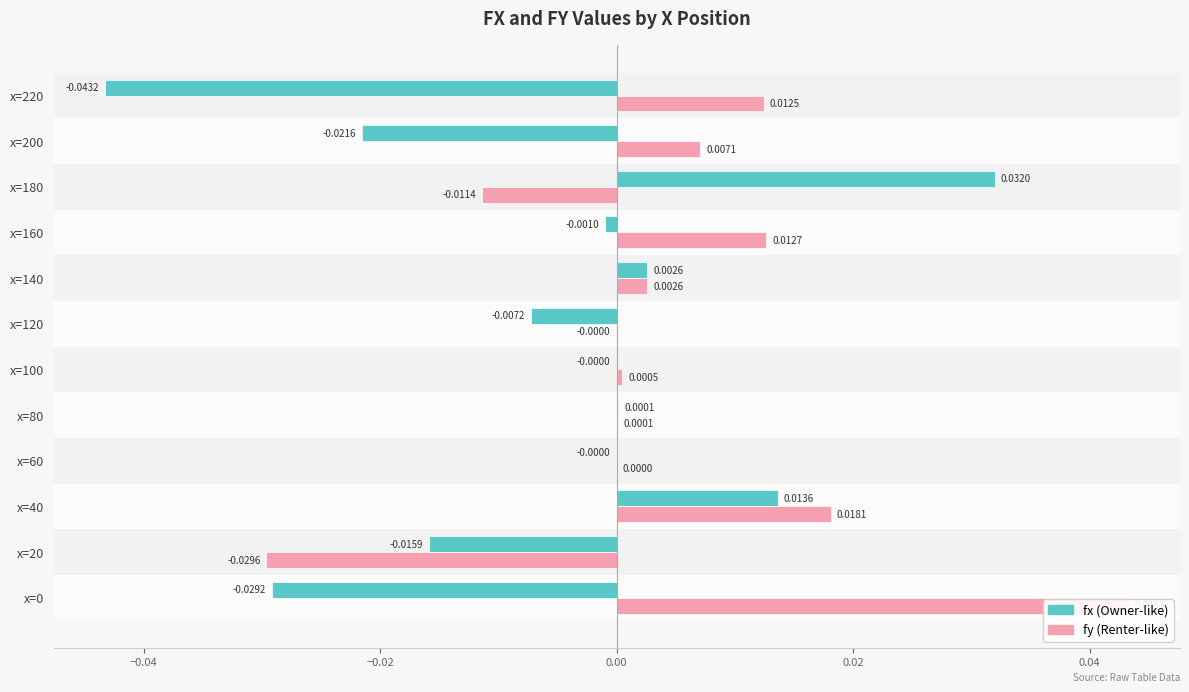

What position from the right is 0.00?

9